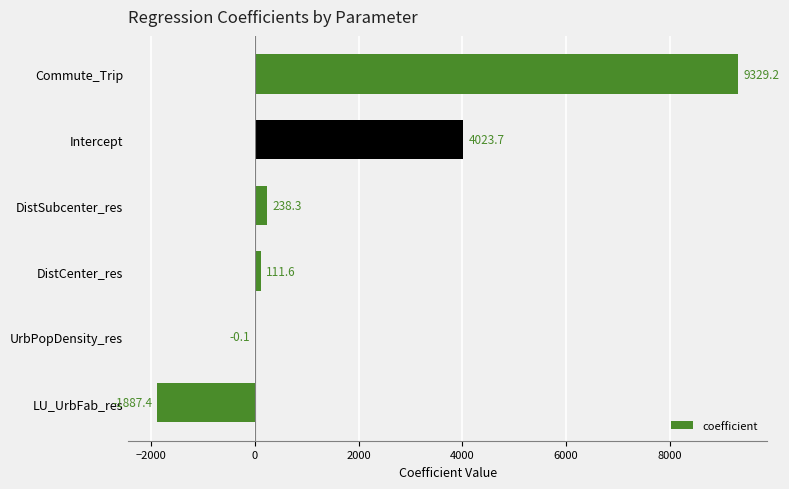

The value at UrbPopDensity_res is -0.1. True or false?

True